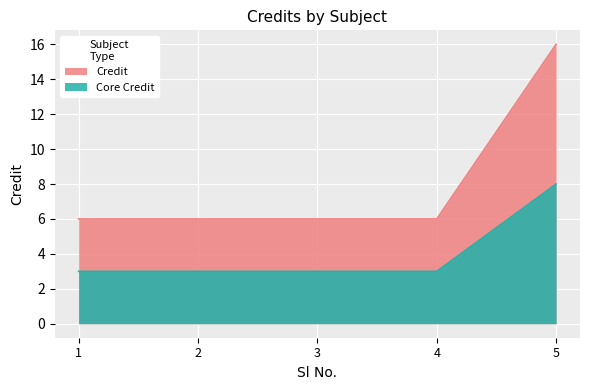

True or false: the data has more than 2 interior local peaks.

False